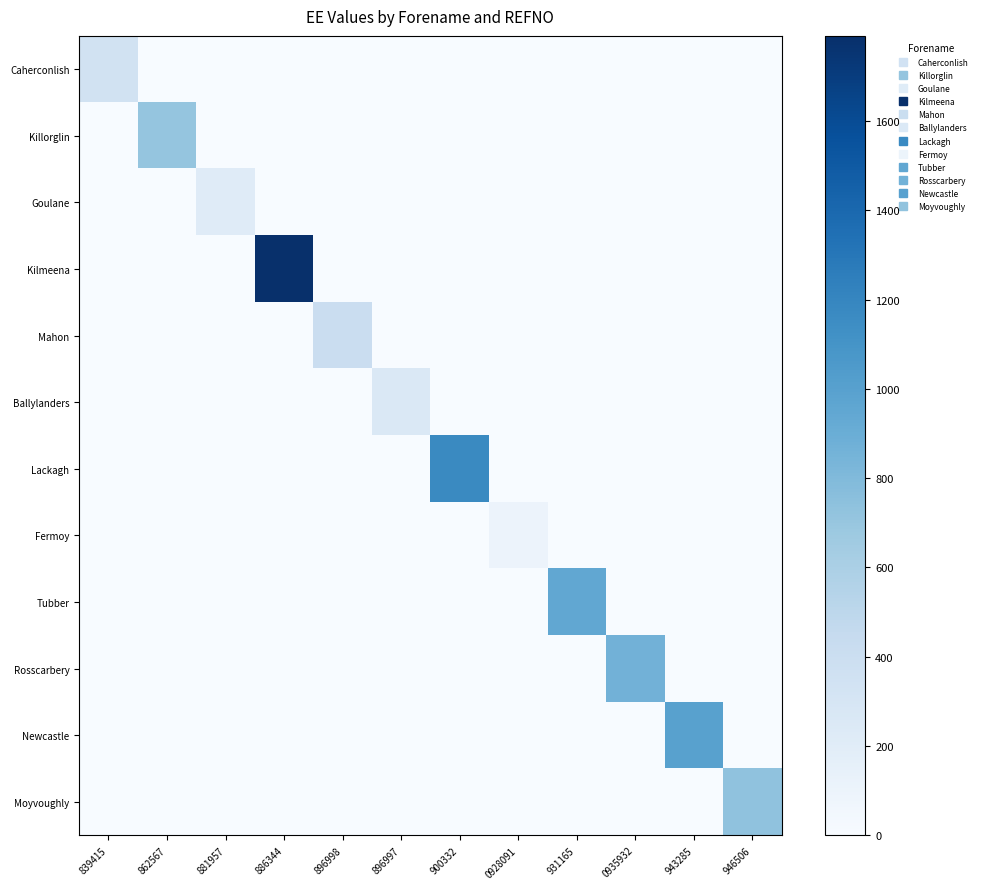

What is the total value across all series at 896997?

254.2